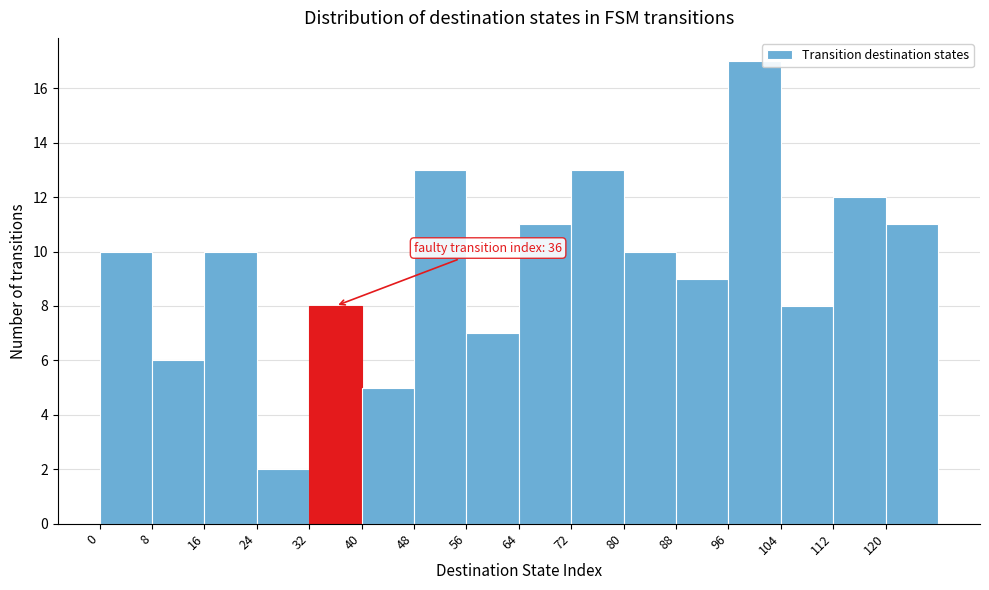

Over which range of the x-axis is the bar tallest?

96 to 104